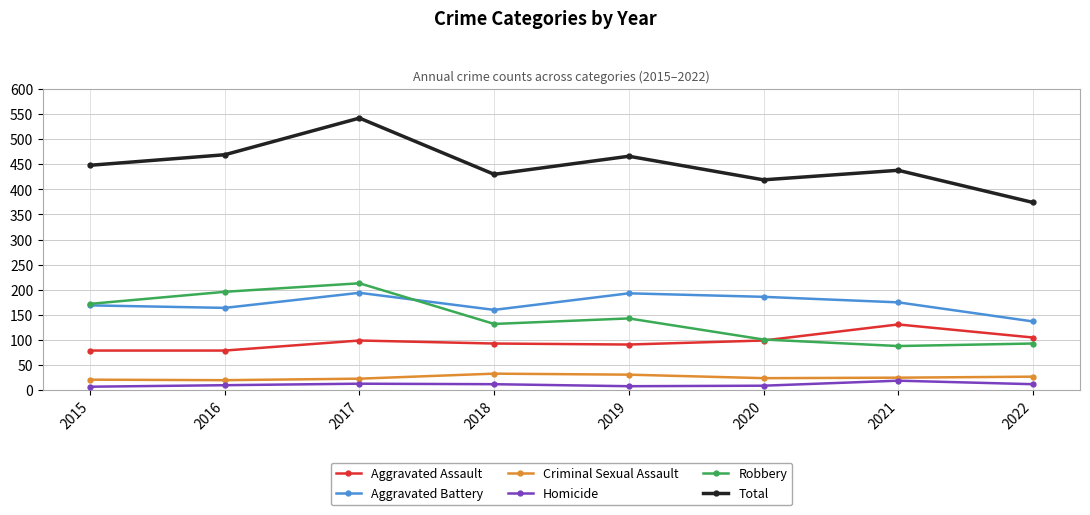

What is the difference between the Aggravated Battery values at 2015 and 2022?

32